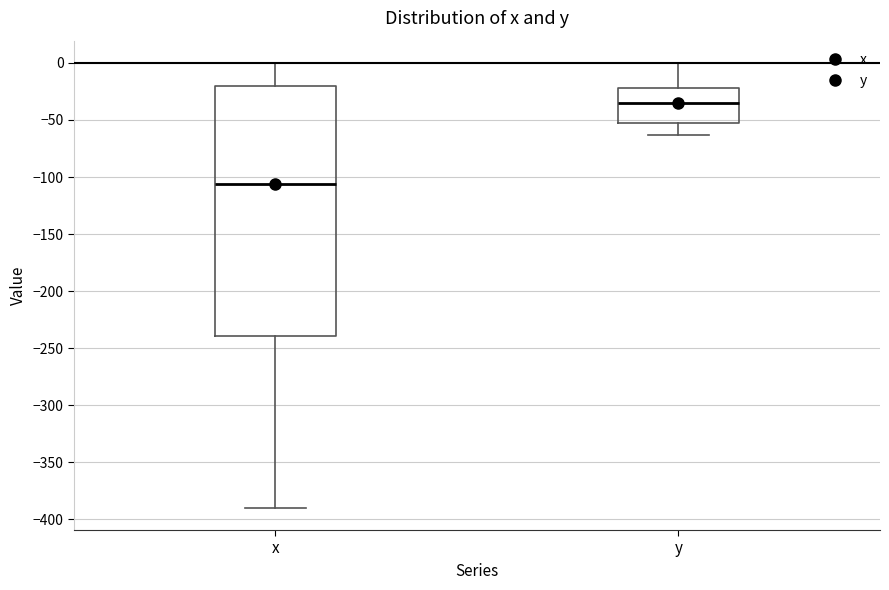

Which box's median line is the highest?

y